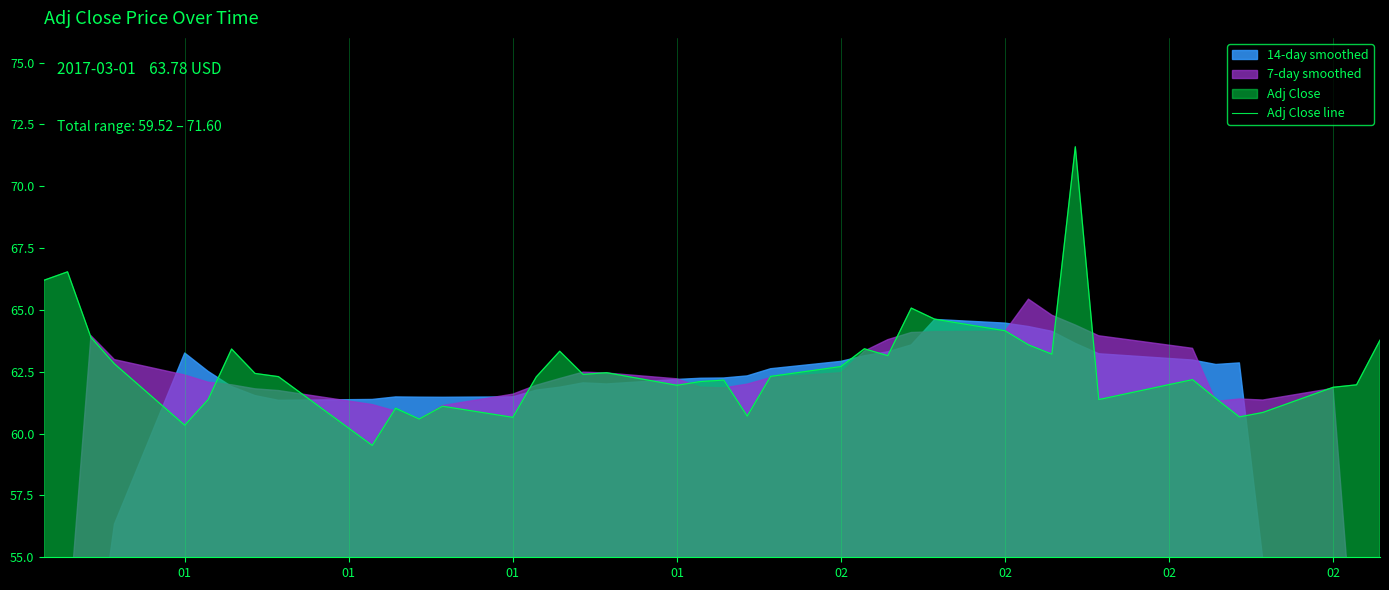

What is the sum of all values?

2507.6